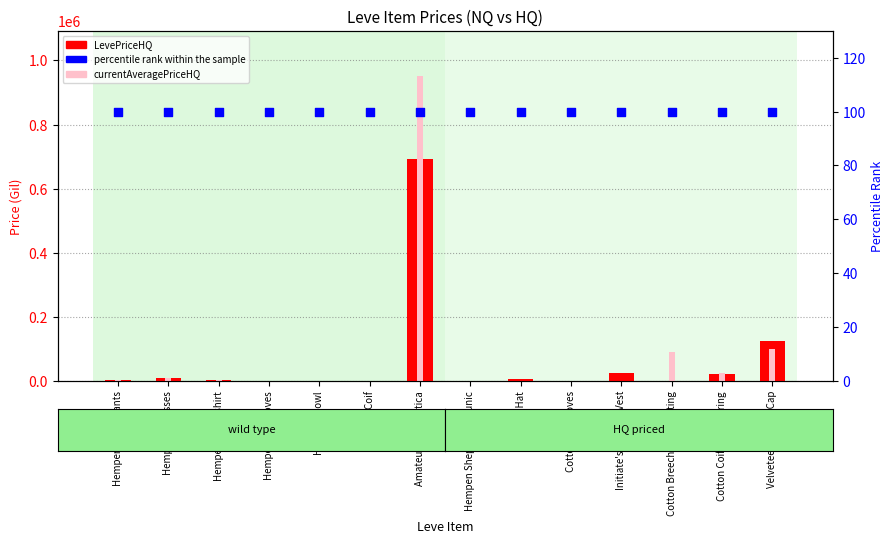

What are all the series names shown in the legend?

LevePriceHQ, currentAveragePriceHQ, percentile rank within the sample